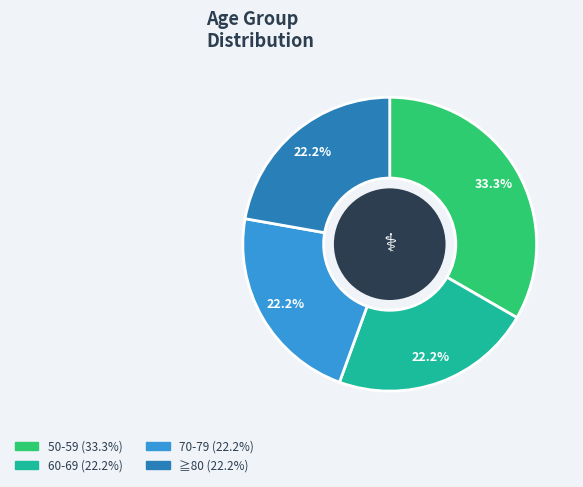

Which category has the biggest portion of the pie?

50-59